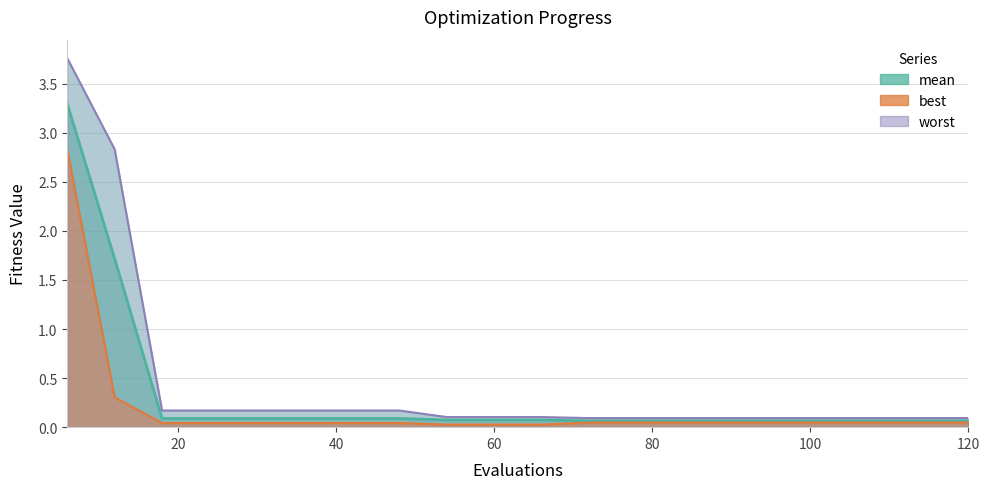

True or false: best and worst cross at least once.

False